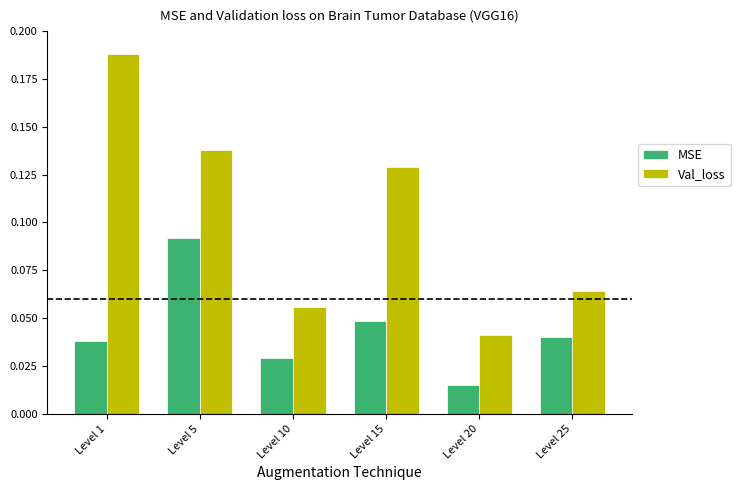

Which series has the largest range (max minus min)?

Val_loss